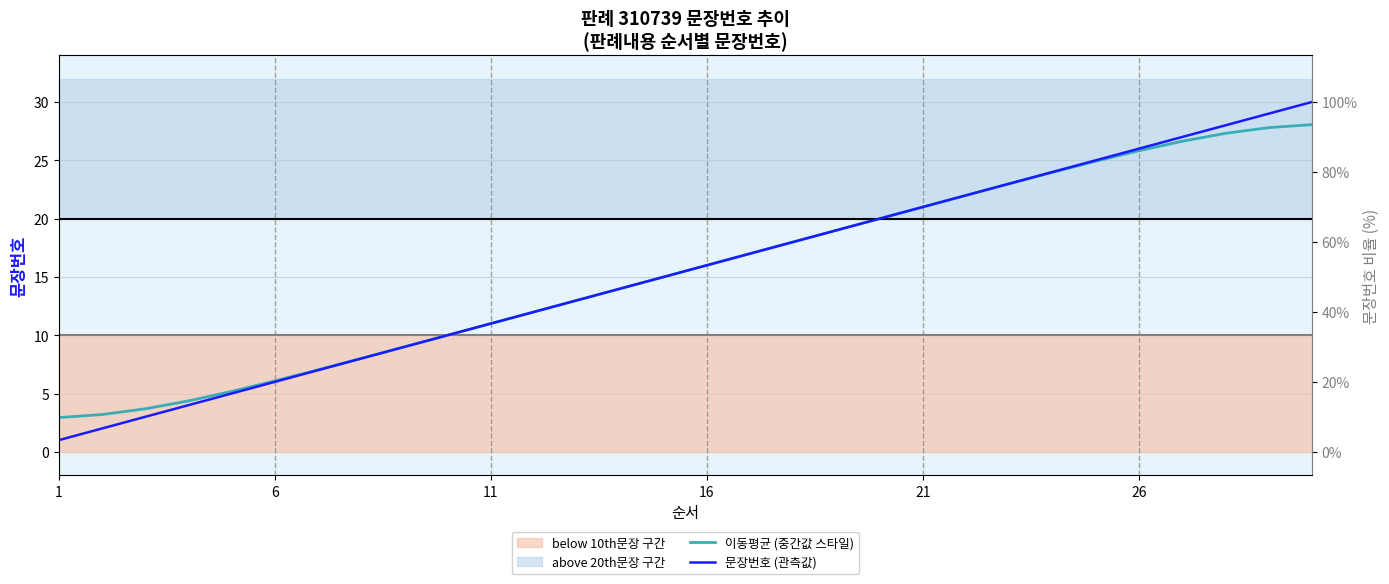

True or false: 이동평균 (중간값 스타일) and 문장번호 (관측값) intersect in this chart.

False